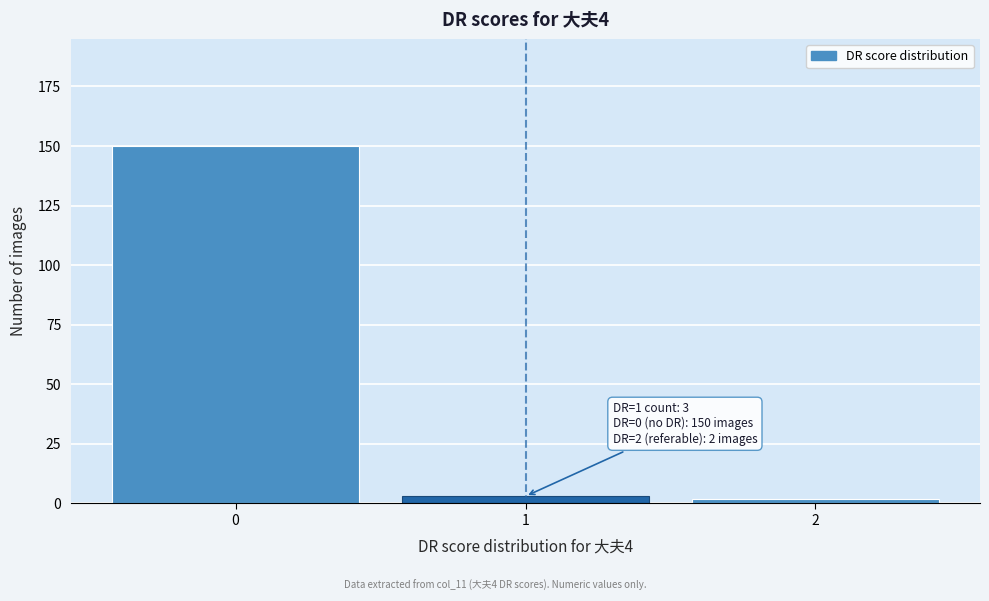

Reading left to right, transcribe all the data shown in this chart.

0=150	1=3	2=2